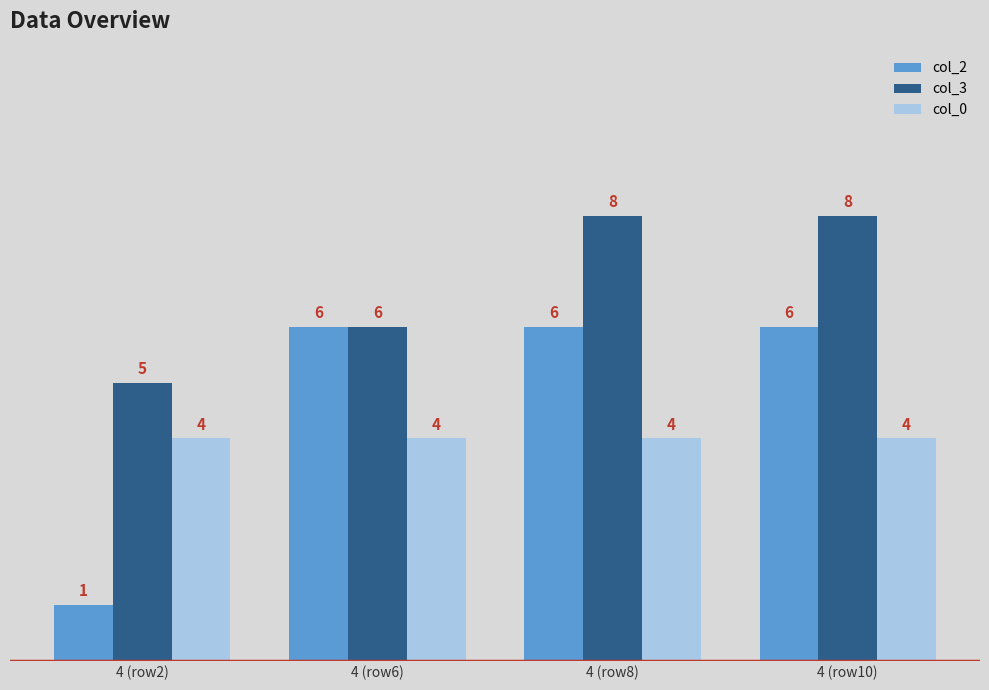

Where is col_2 nearest to the value 3?

4 (row2)